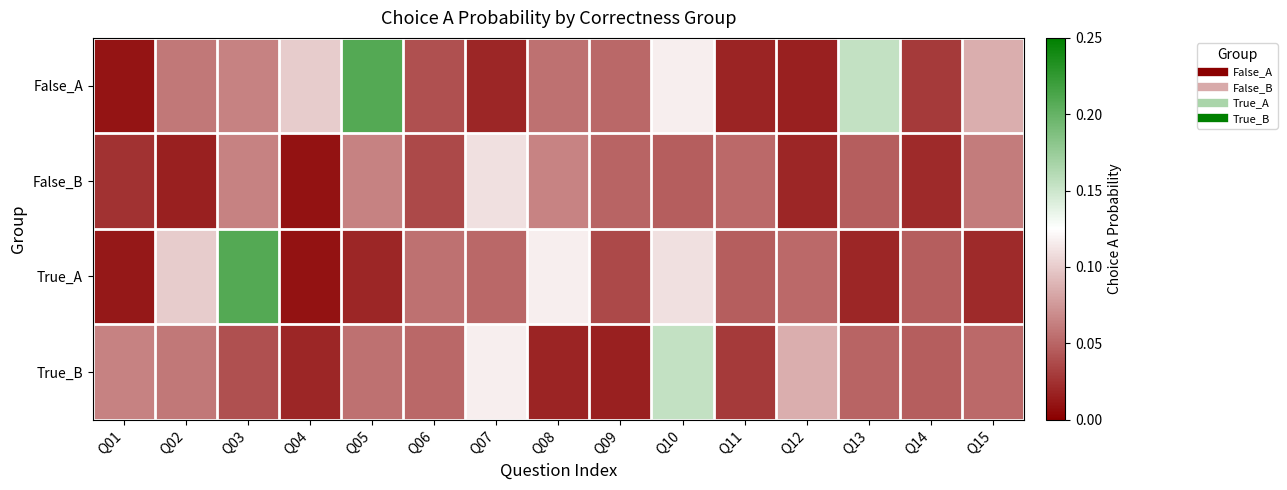

Which category has the highest value across all series?

Q05